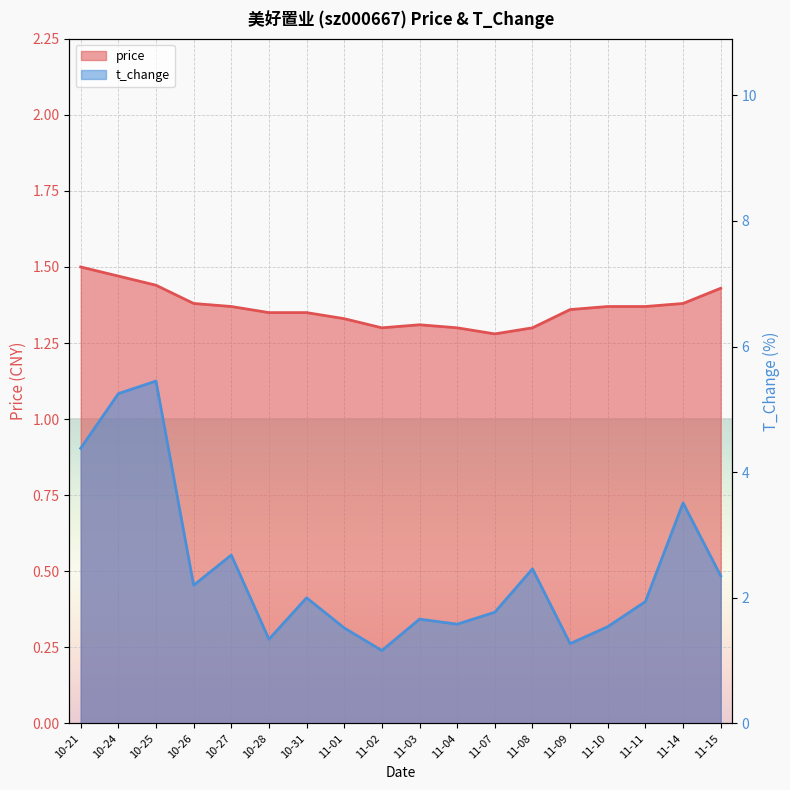

What is the average value of the t_change series?

2.4